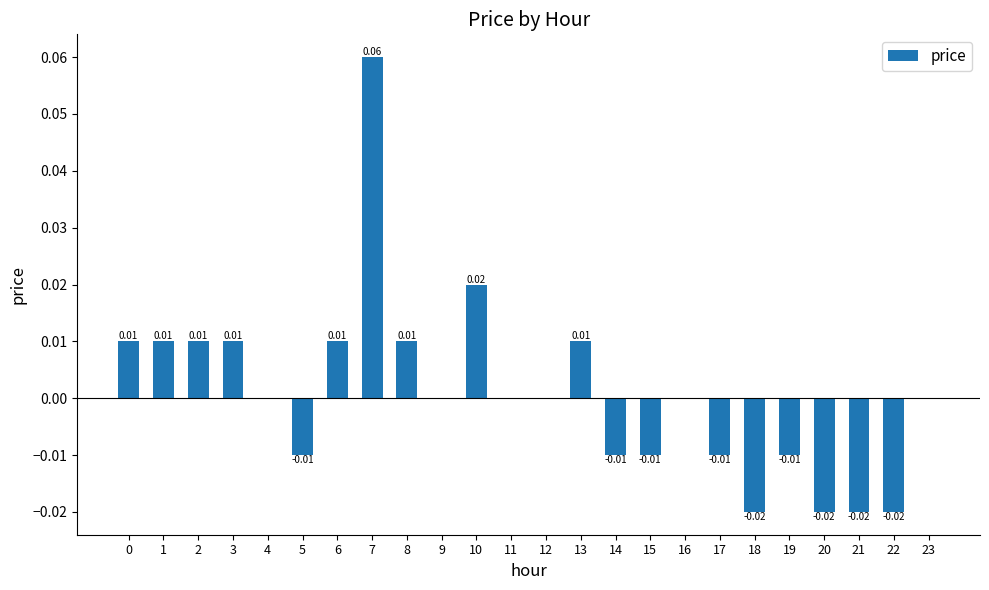

True or false: the data shows -0.0 at 14.

True